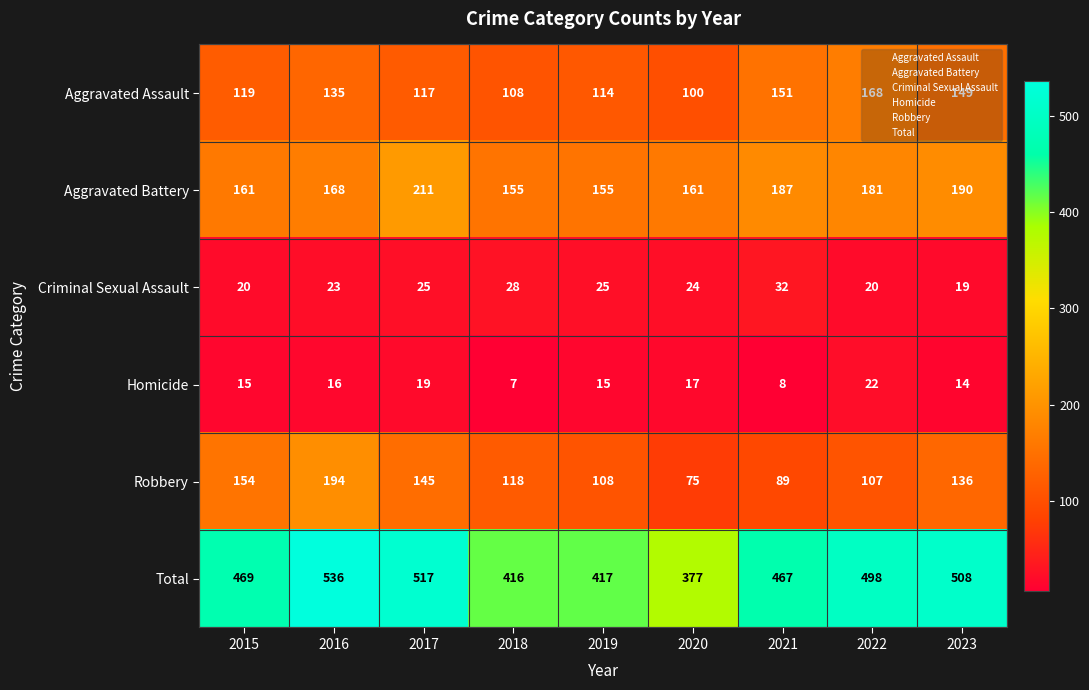

The Aggravated Battery series shows 267 at 2023. True or false?

False